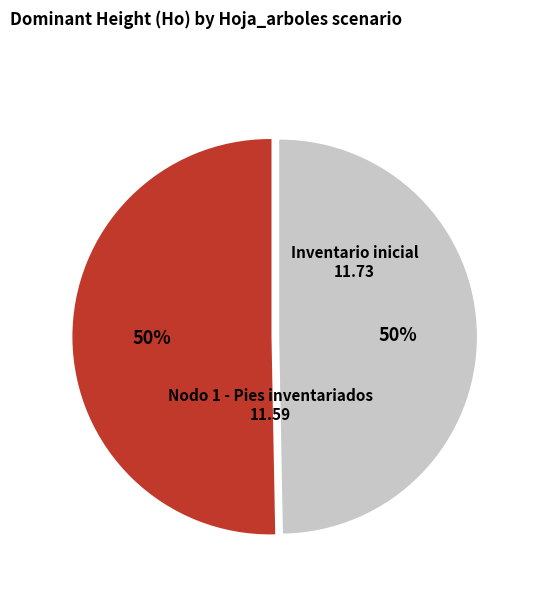

To the nearest percent, what is the average slice percentage?

50%